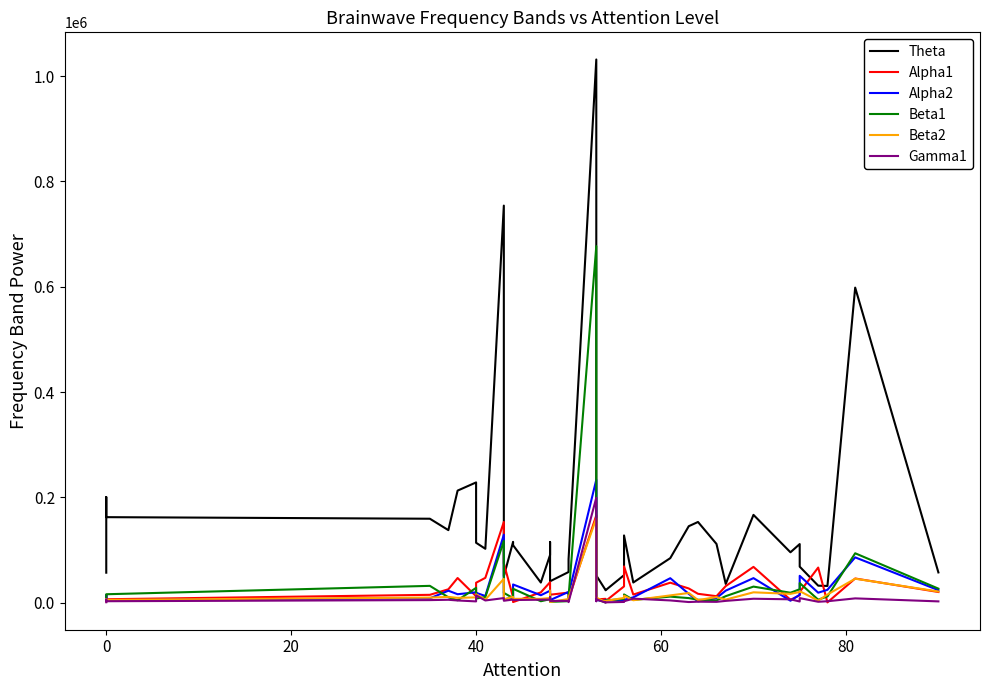

What is the value of the Gamma1 point at the 33rd from the left?

7769